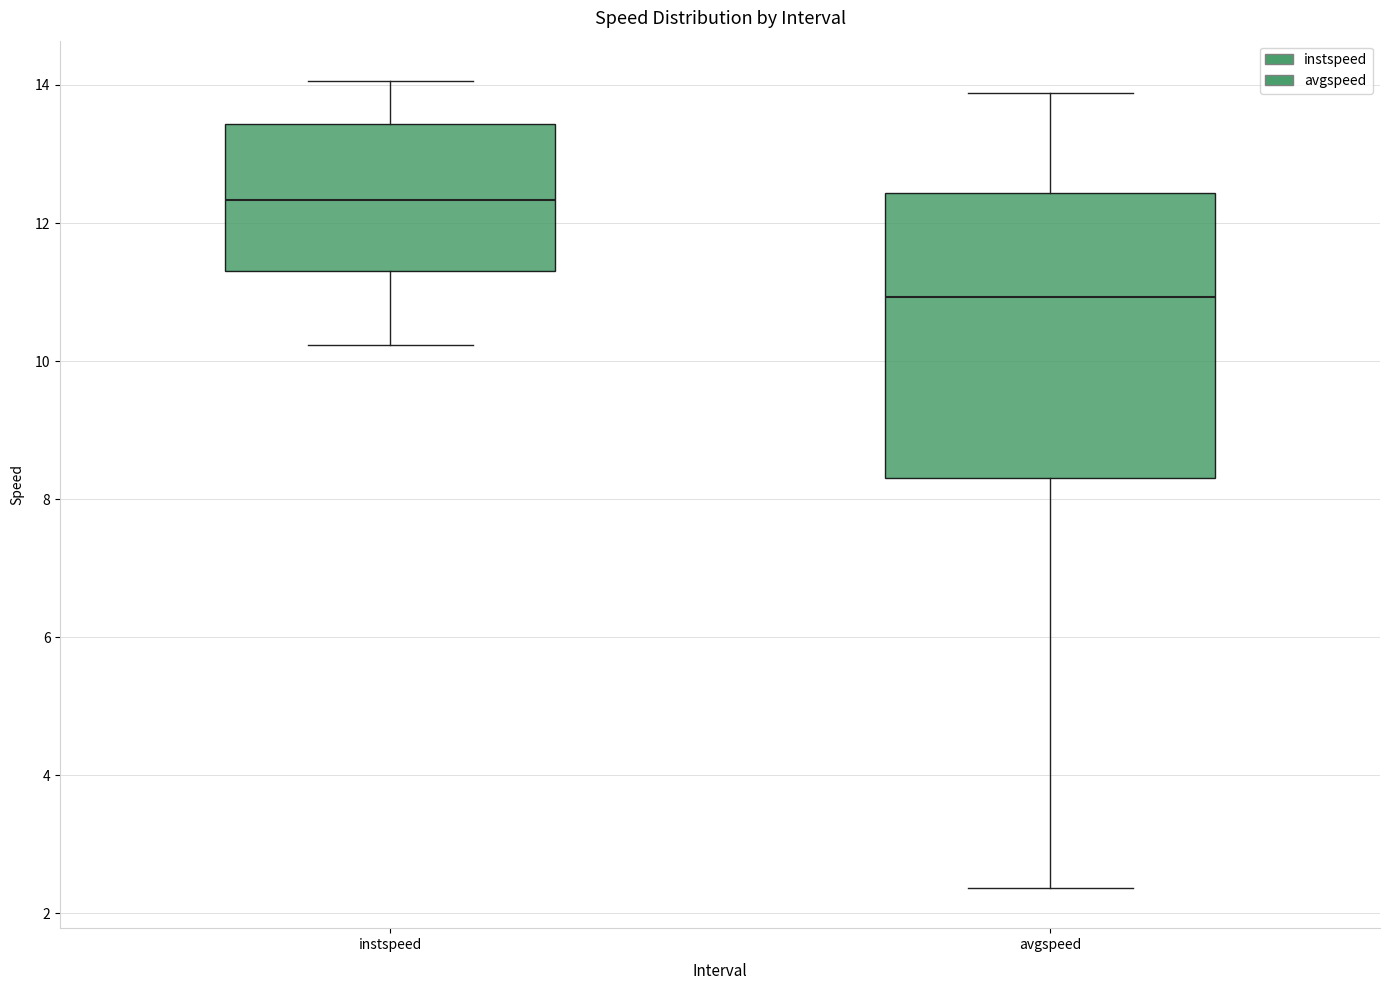

Reading left to right, read every box against the y-axis: the position of its median line, the range the box covers, and the ends of its whiskers. The values are not printed on the chart, so give them approximately, as read against the axis.

instspeed: median 12.4, box 11.4 to 13.4, whiskers 10.2 to 14.0
avgspeed: median 11.0, box 8.4 to 12.4, whiskers 2.4 to 13.8